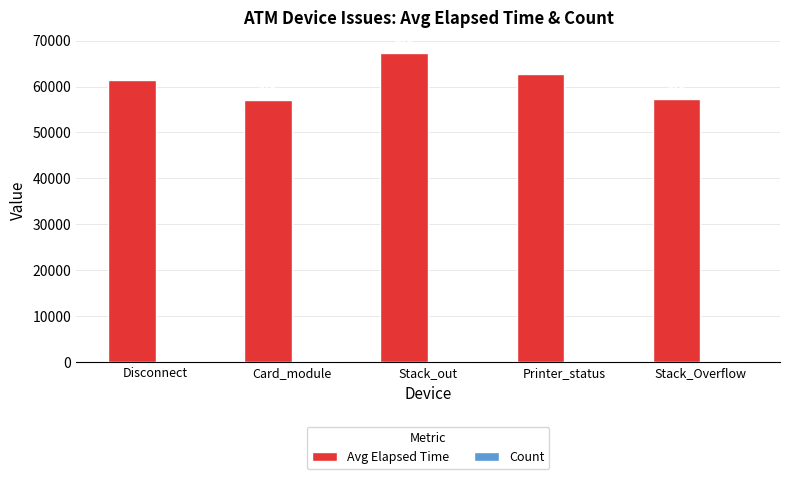

At which label is Avg Elapsed Time closest to 62215?

Printer_status